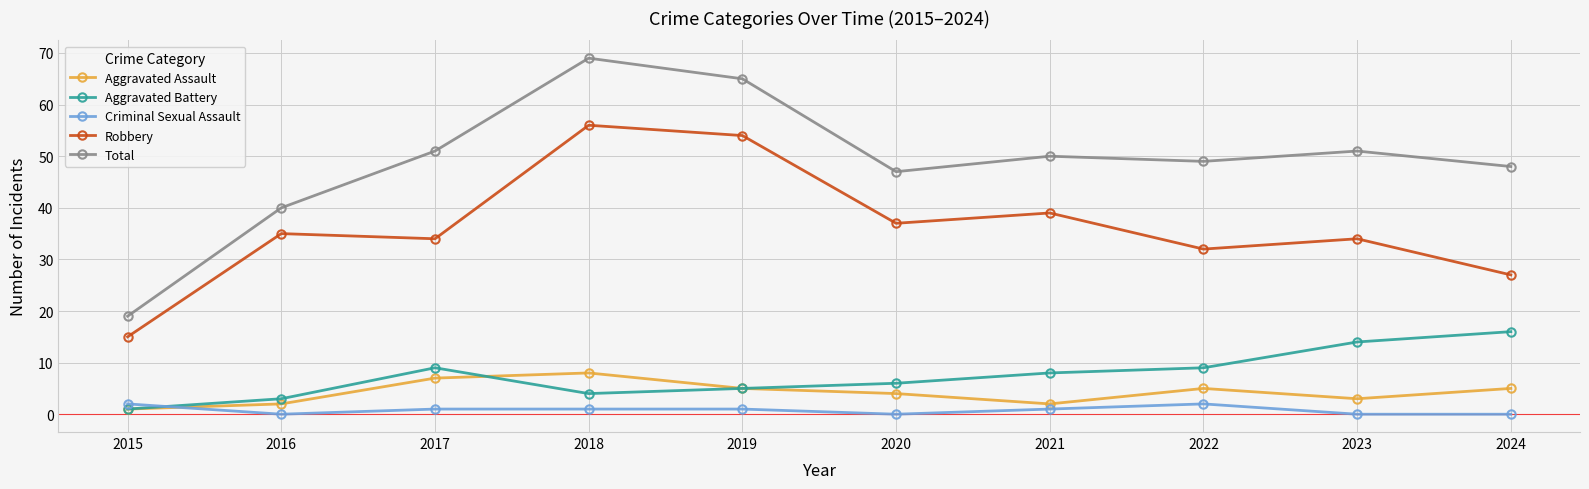

Reading left to right, what are all the values shown in this chart?

Aggravated Assault: 1	2	7	8	5	4	2	5	3	5
Aggravated Battery: 1	3	9	4	5	6	8	9	14	16
Criminal Sexual Assault: 2	0	1	1	1	0	1	2	0	0
Robbery: 15	35	34	56	54	37	39	32	34	27
Total: 19	40	51	69	65	47	50	49	51	48